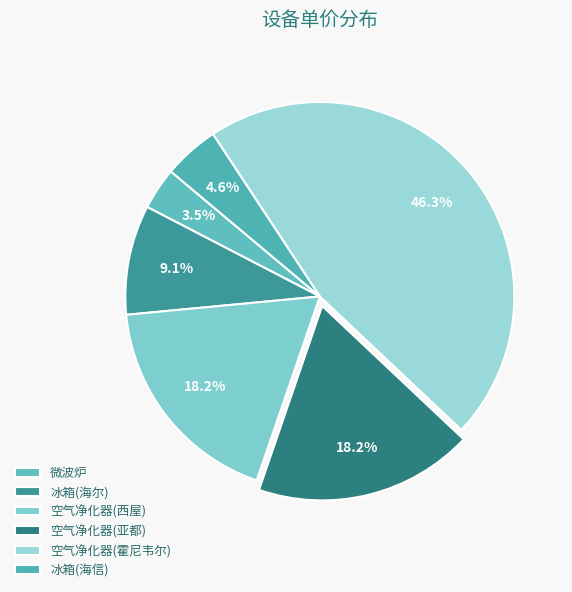

Which slice is the smallest?

微波炉